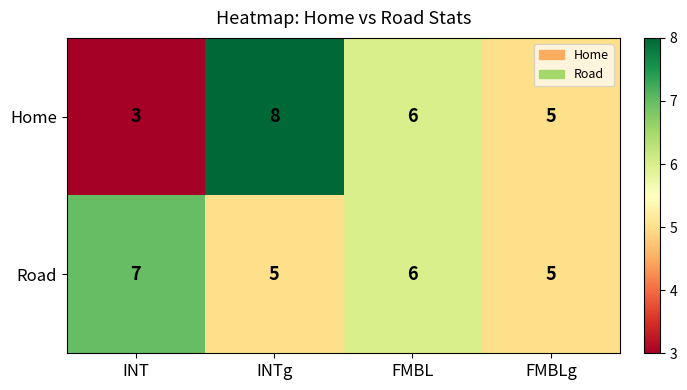

The value of Home at INT is 1. True or false?

False